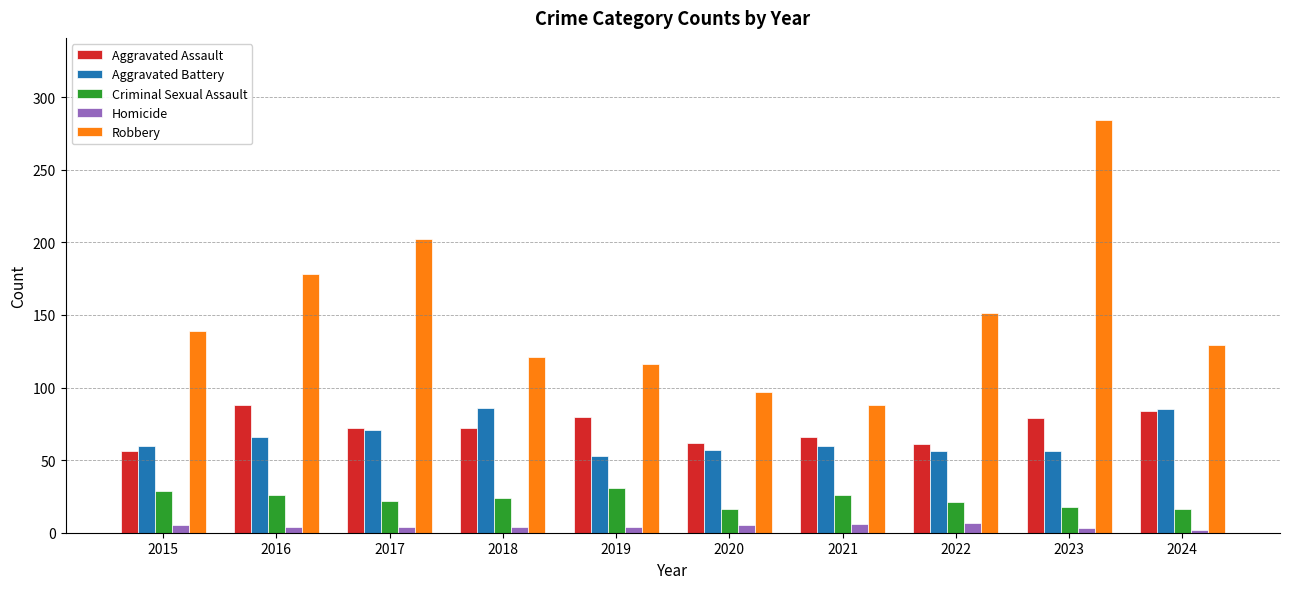

What is the smallest value displayed?

2